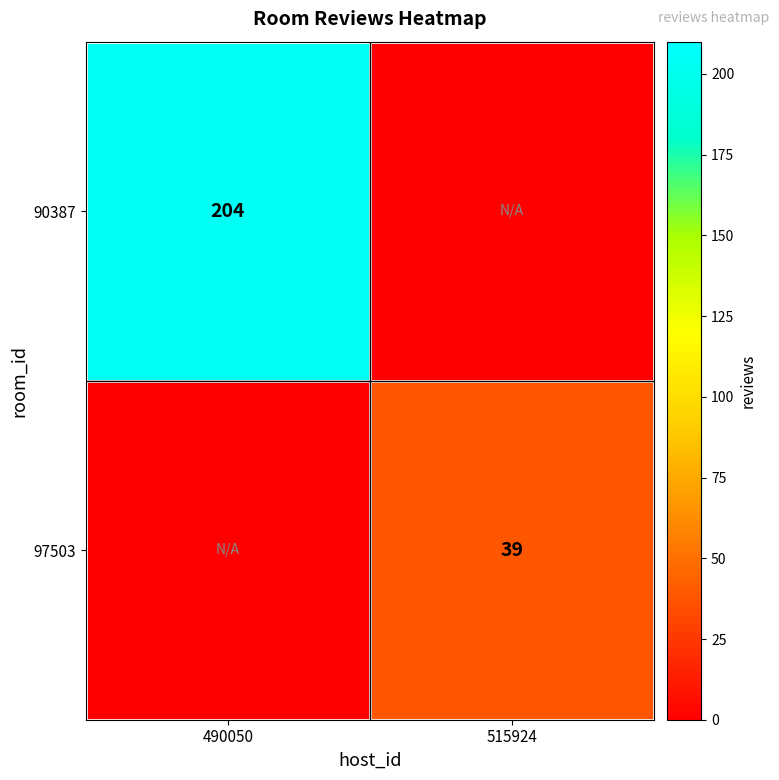

The value of 97503 at 515924 is 39. True or false?

True